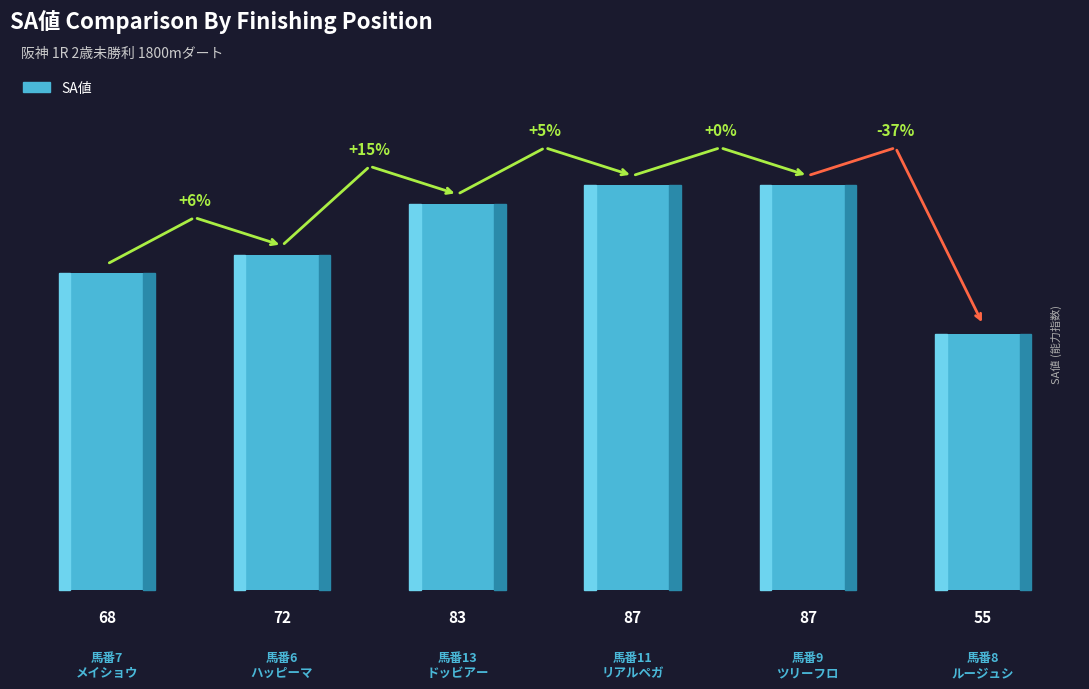

Which has a higher value, 馬番8
ルージュシ or 馬番9
ツリーフロ?

馬番9
ツリーフロ